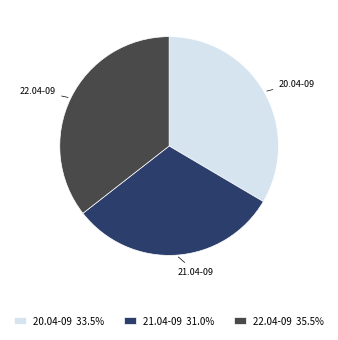

Does any single category account for the majority?

No